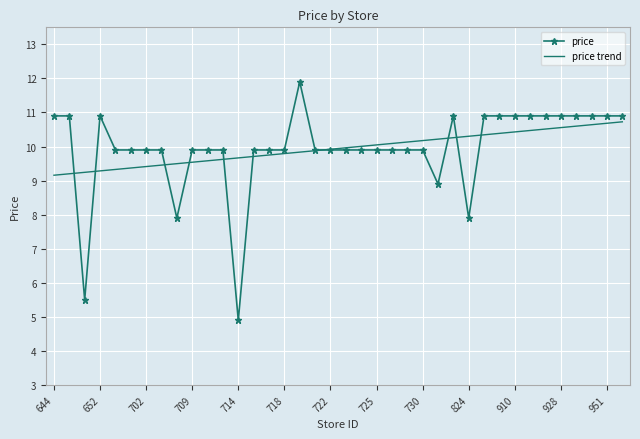

Which series ends up on top after the final intersection of price trend and price?

price